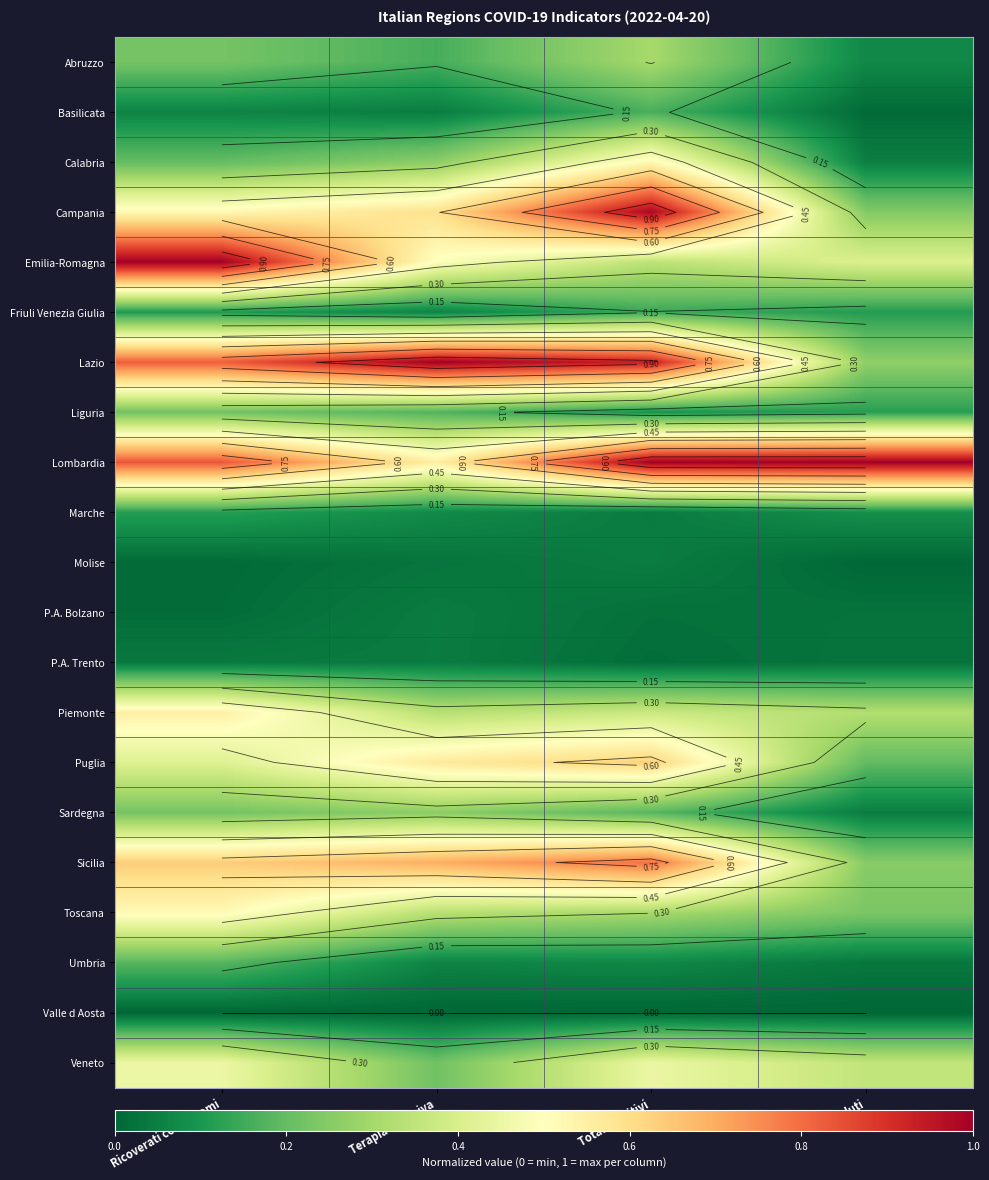

Is it true that Basilicata equals 0.0 at Terapia intensiva?

False